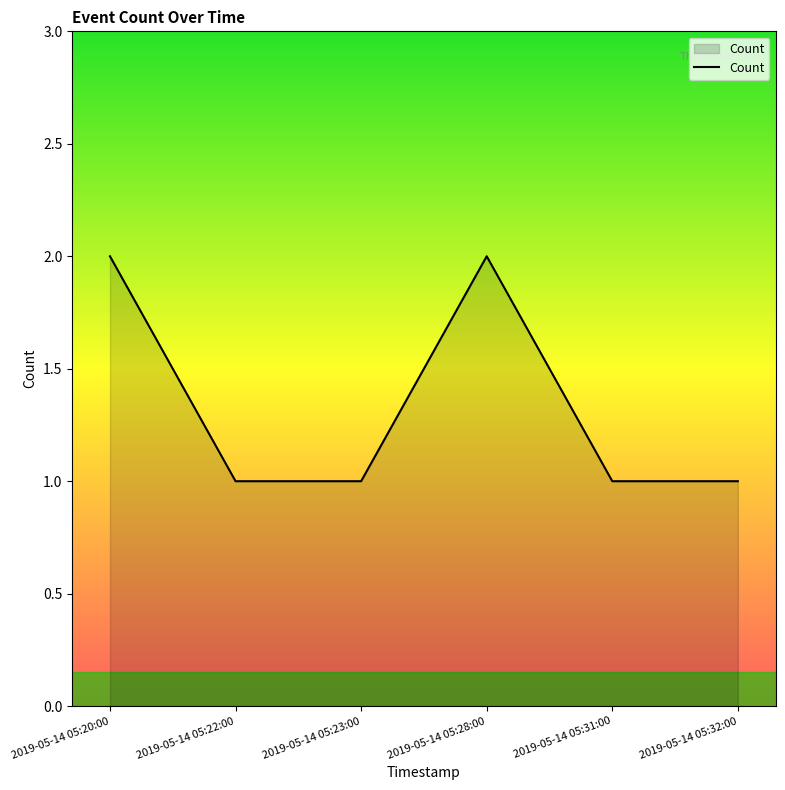

The chart shows a value of 2 at 2019-05-14 05:28:00. True or false?

True